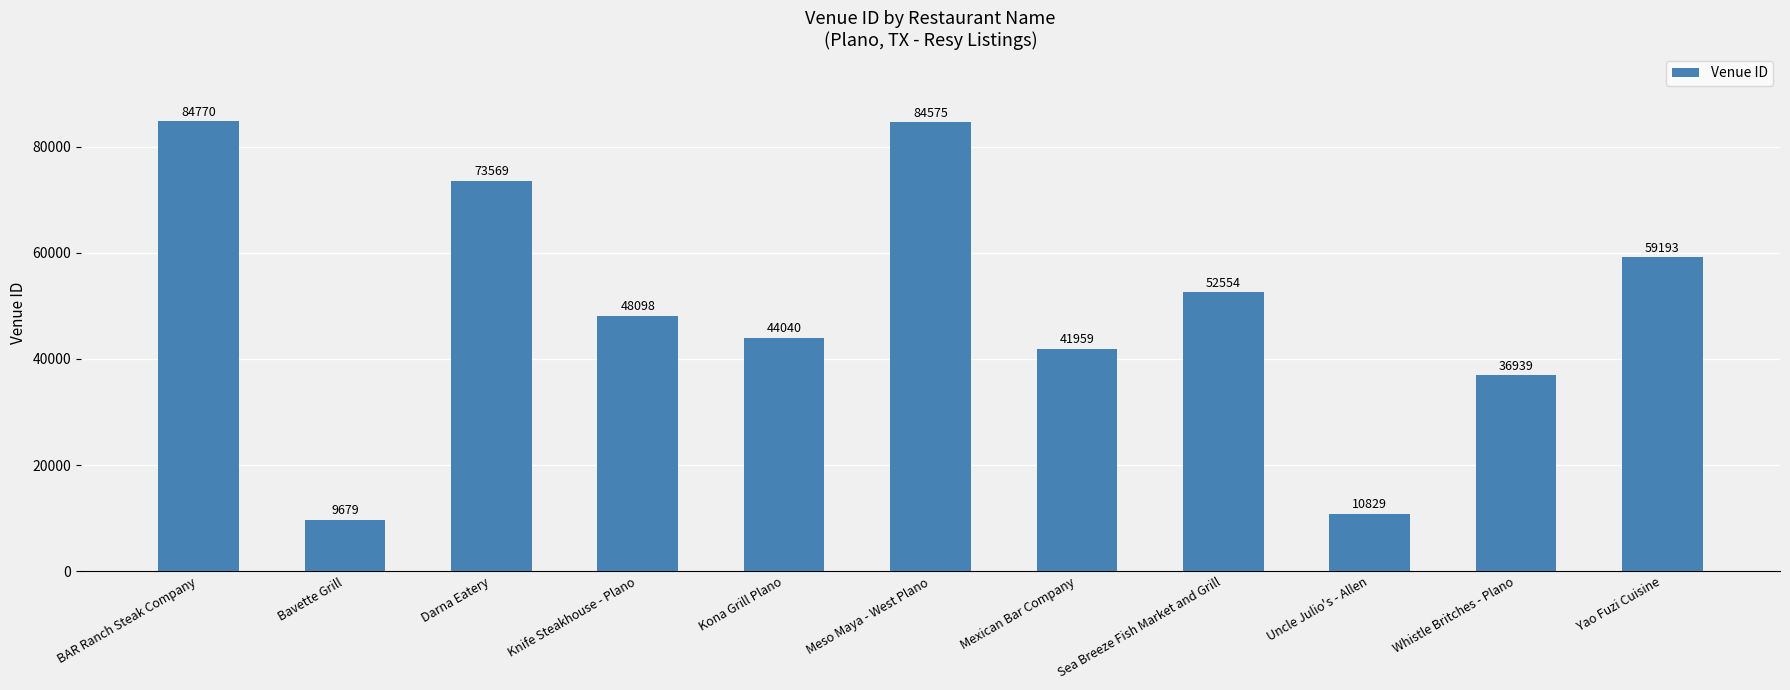

Reading left to right, what are all the values shown in this chart?

BAR Ranch Steak Company=84770	Bavette Grill=9679	Darna Eatery=73569	Knife Steakhouse - Plano=48098	Kona Grill Plano=44040	Meso Maya - West Plano=84575	Mexican Bar Company=41959	Sea Breeze Fish Market and Grill=52554	Uncle Julio's - Allen=10829	Whistle Britches - Plano=36939	Yao Fuzi Cuisine=59193